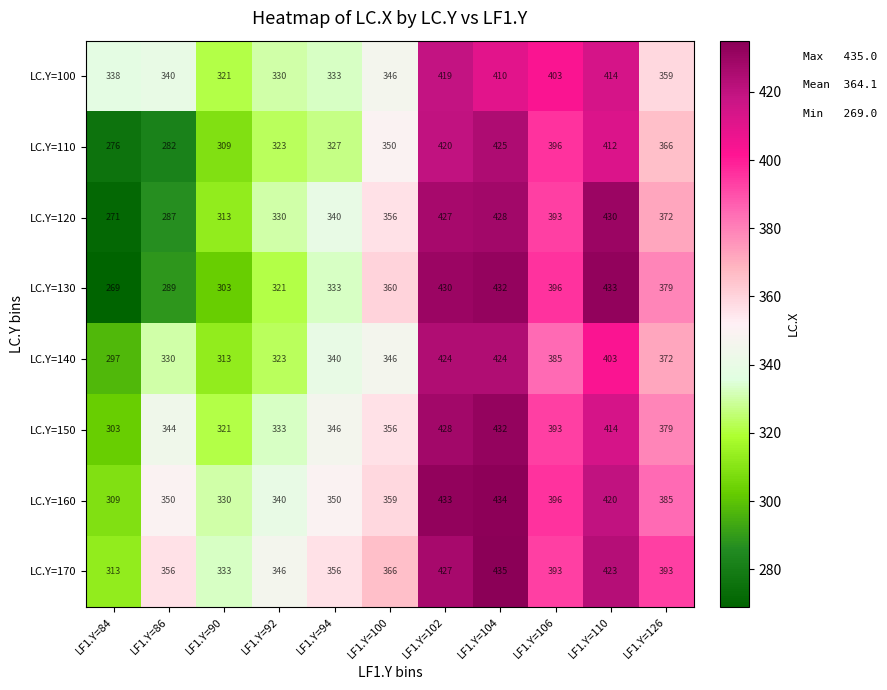

What is the sum of all LC.Y=100 values?

4013